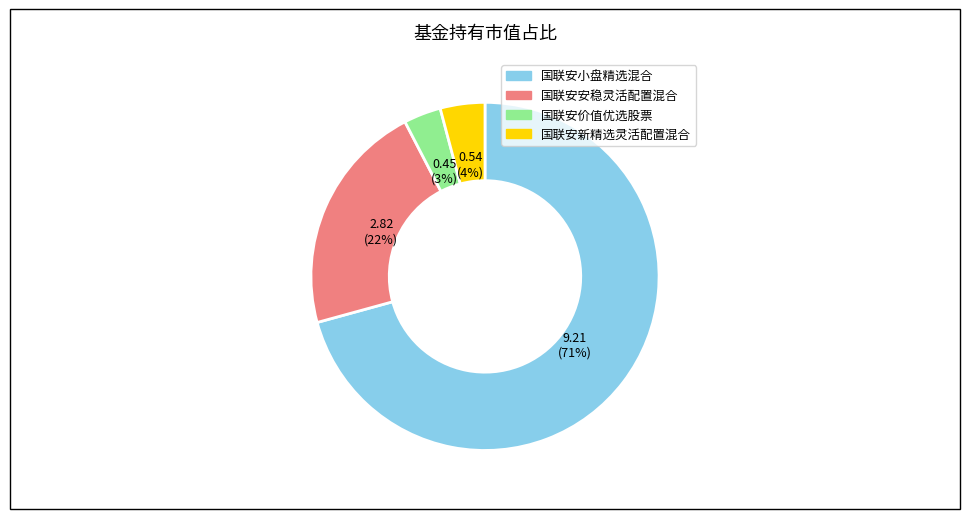

Between 国联安小盘精选混合 and 国联安价值优选股票, which is larger?

国联安小盘精选混合